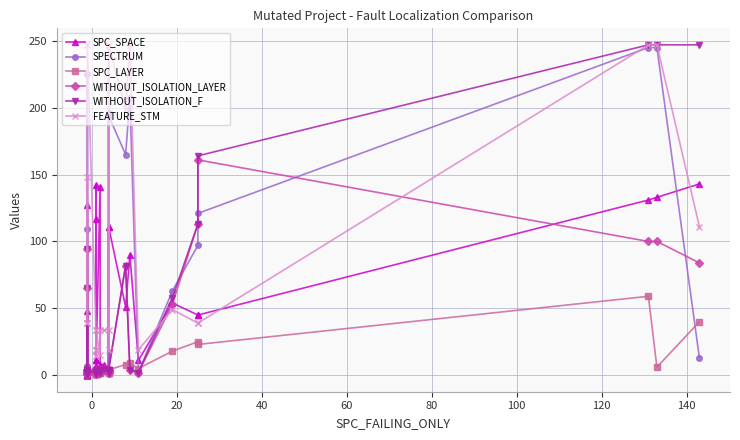

The value of FEATURE_STM at 6 is 53. True or false?

False